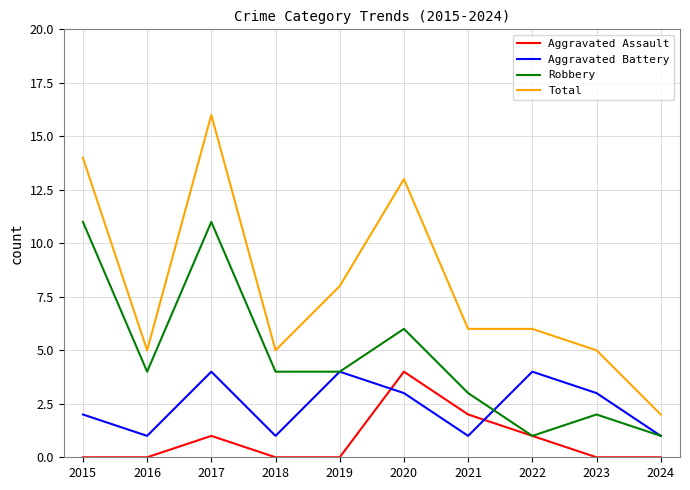

What is the greatest value displayed?

16